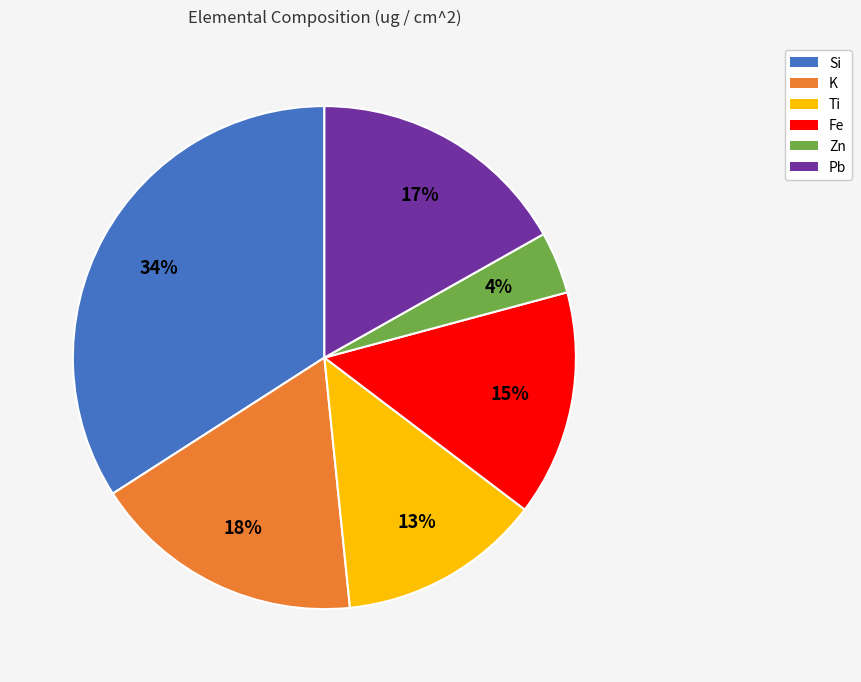

Approximately how many times larger is the value at Zn compared to K?

0.2